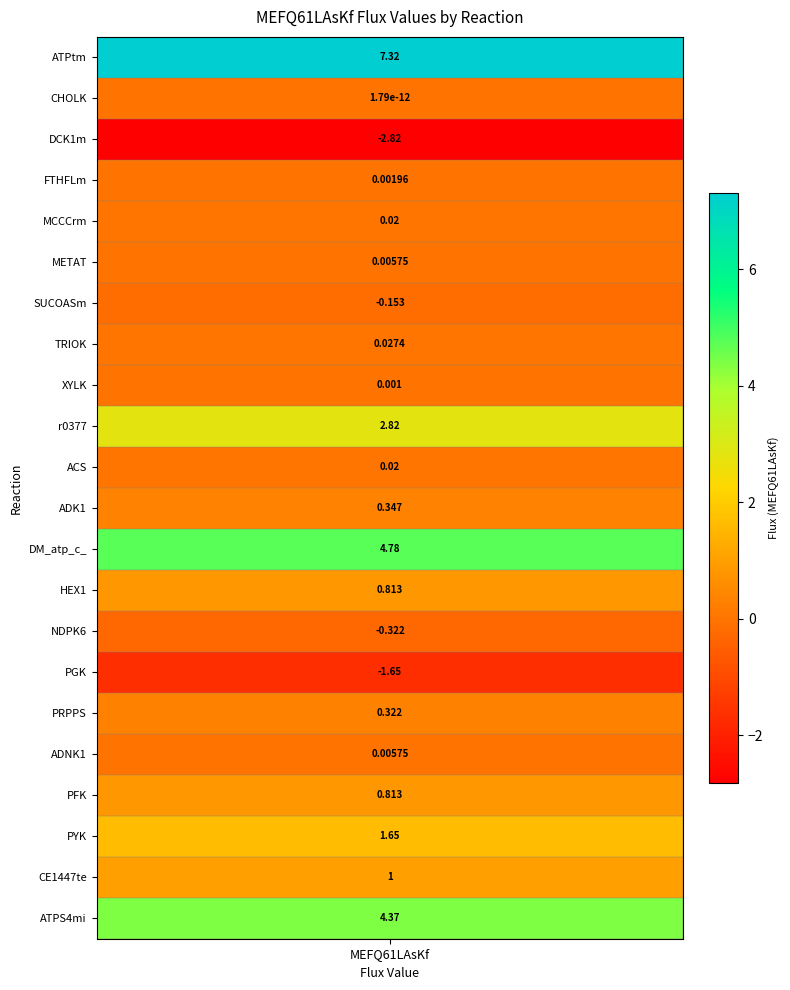

Rank the categories by value from lowest to highest.

2, 15, 14, 6, 1, 8, 3, 17, 5, 10, 4, 7, 16, 11, 13, 18, 20, 19, 9, 21, 12, values